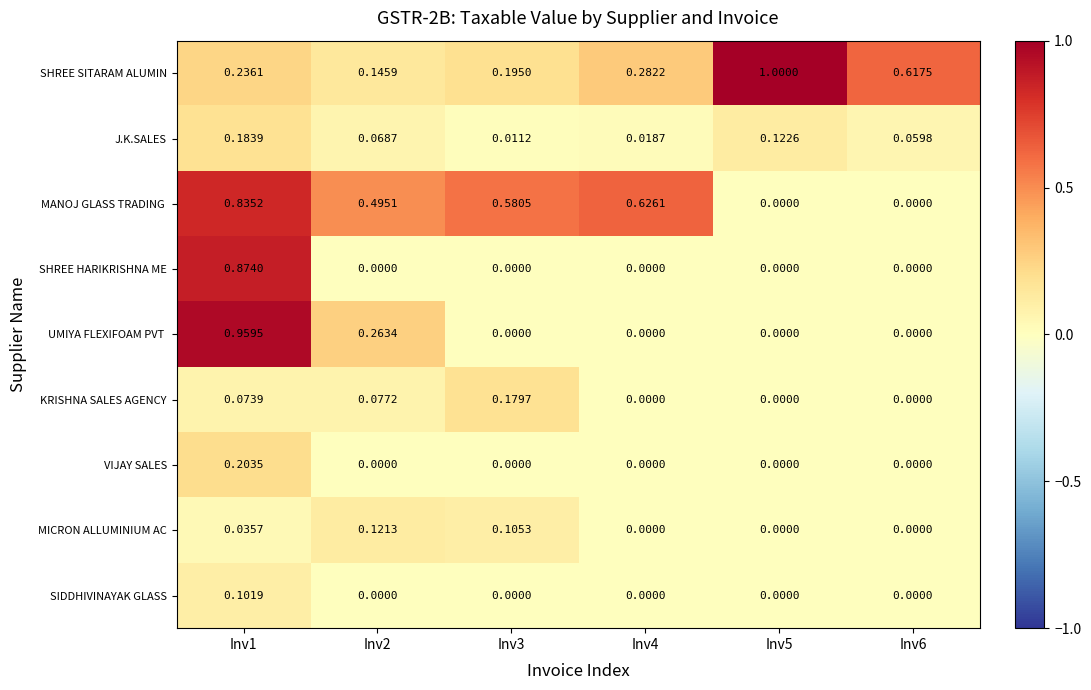

Count the number of categories in the chart.

6